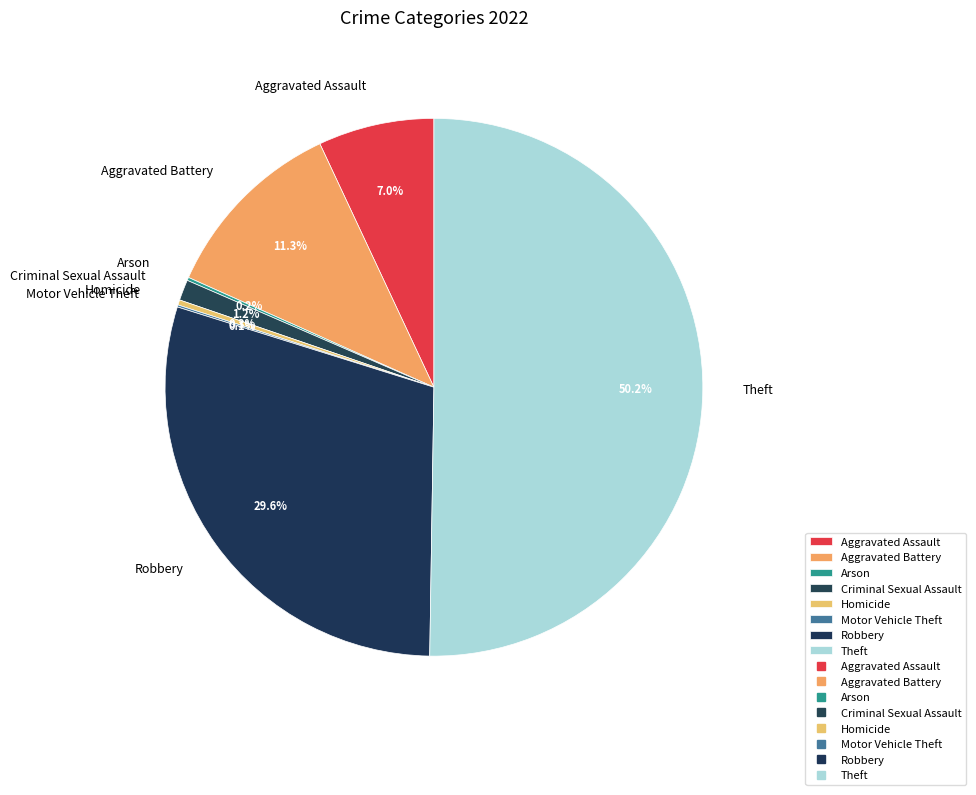

Does Aggravated Battery account for over 50% of the chart?

No